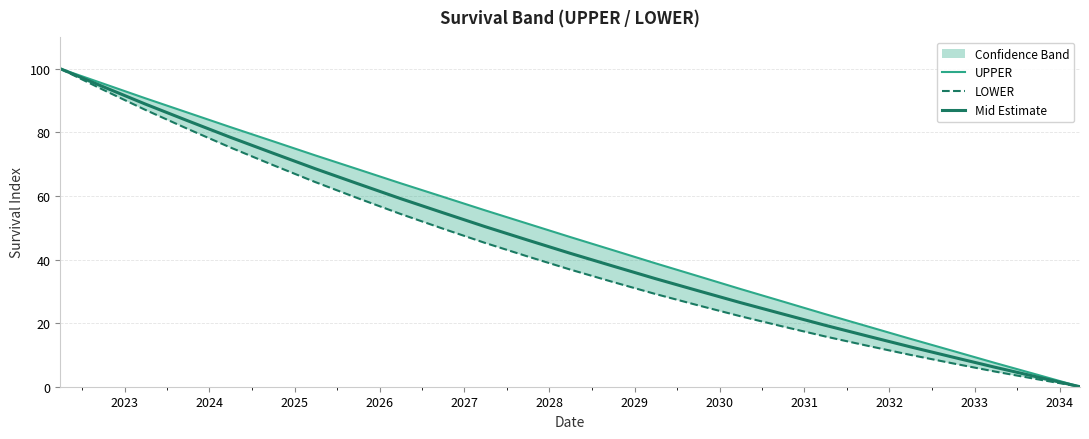

Which series has the largest range (max minus min)?

UPPER